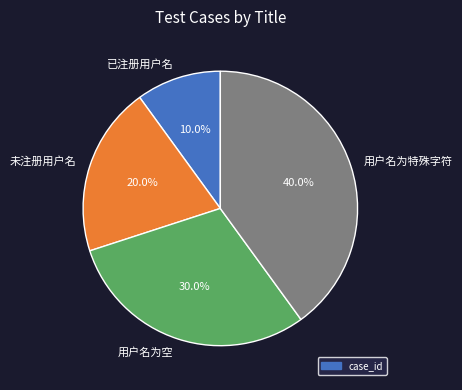

Between 未注册用户名 and 已注册用户名, which is larger?

未注册用户名